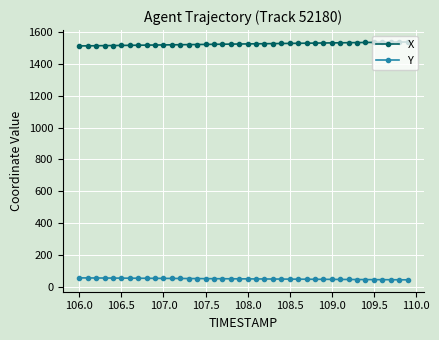

What is the value of the Y point at the 4th from the left?

57.2